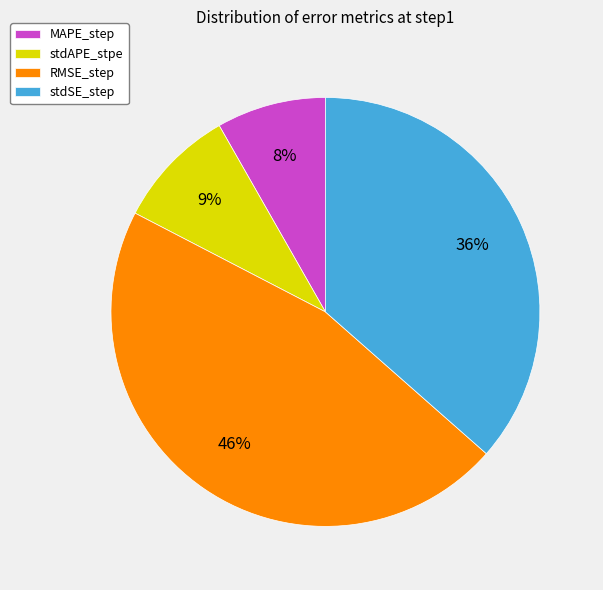

To the nearest percent, what is the difference between the largest and smallest slice percentages?

38%